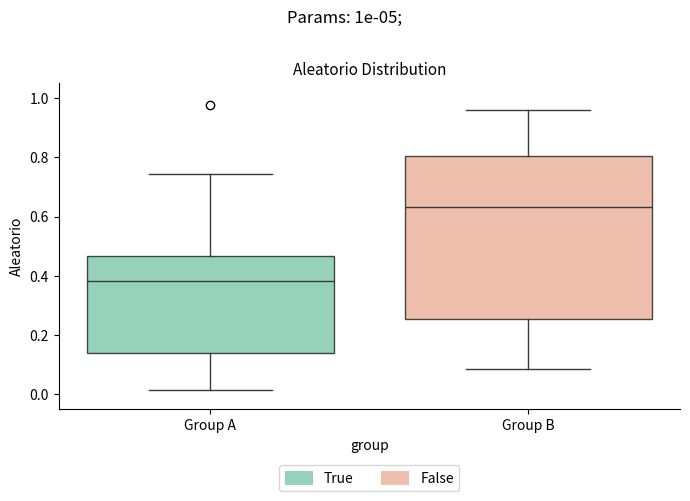

Which box's median line is the lowest?

Group A